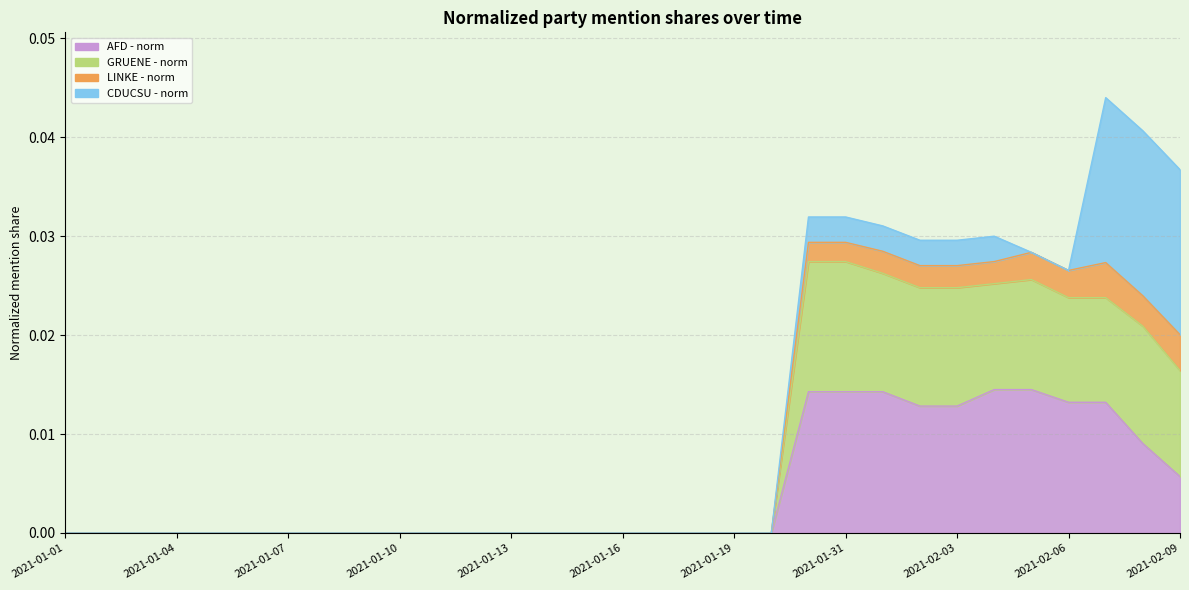

Which category has the lowest value in the LINKE - norm series?

2021-01-01